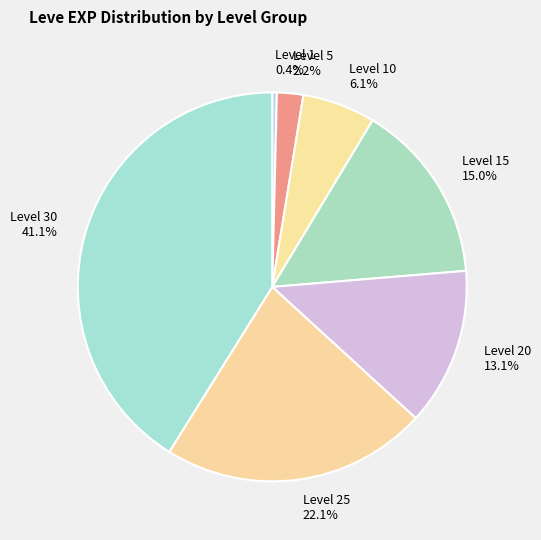

Which has a higher value, Level 5 2.2% or Level 30 41.1%?

Level 30 41.1%